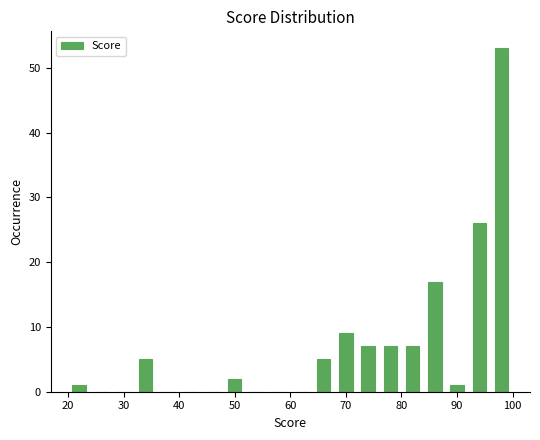

Over which range of the x-axis is the bar tallest?

96 to 100